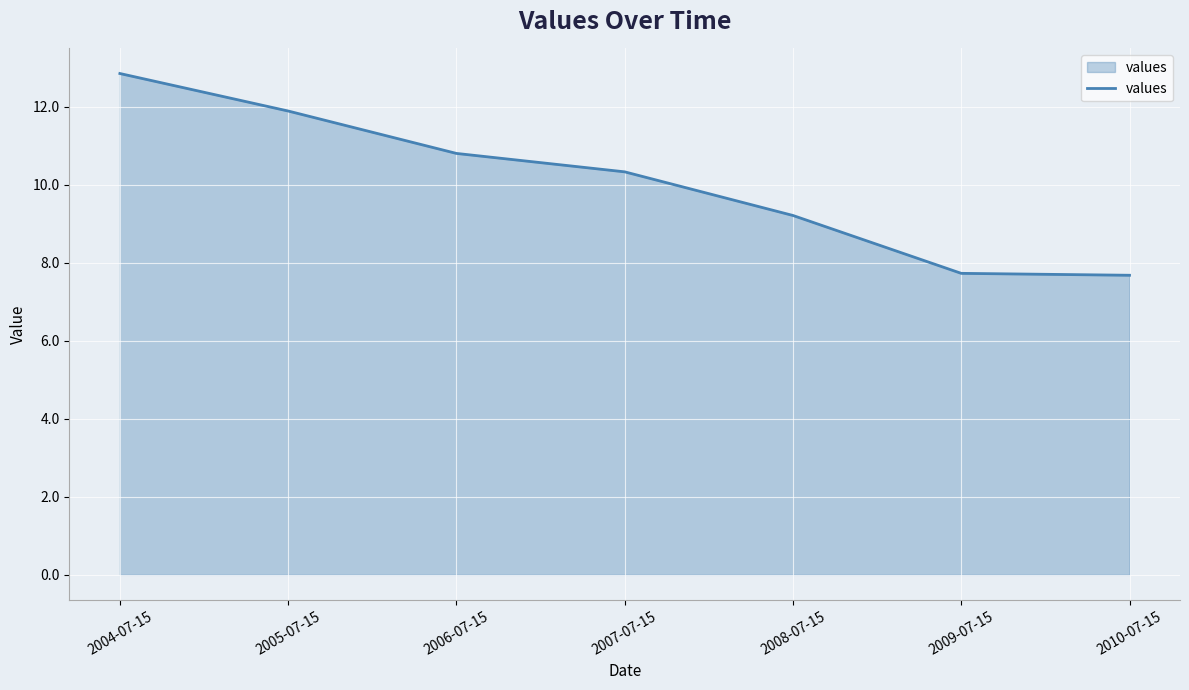

What is the ratio of the value at 2006-07-15 to the value at 2009-07-15?

1.4